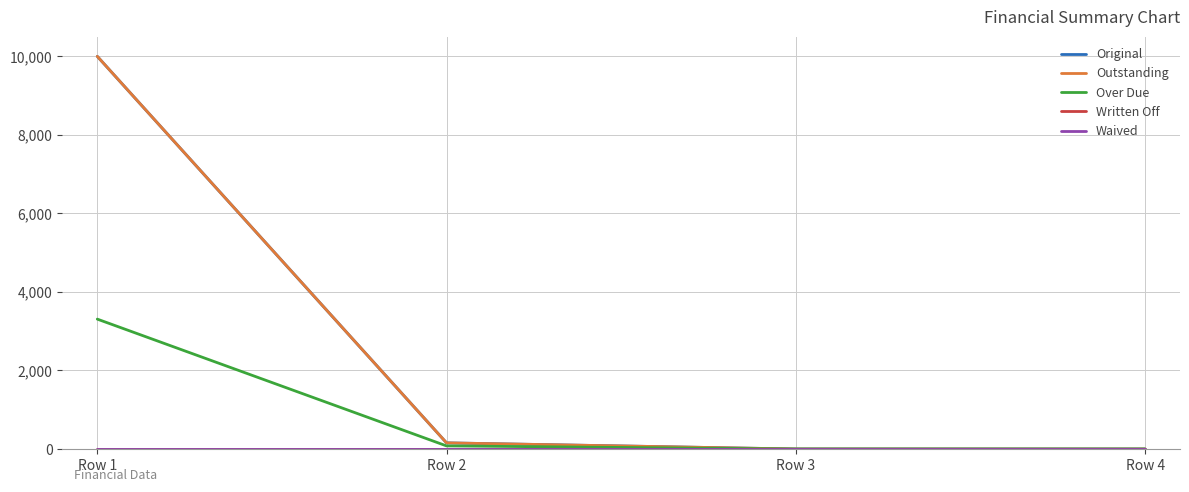

What is the difference between the highest and lowest values at Row 1?

10000.0